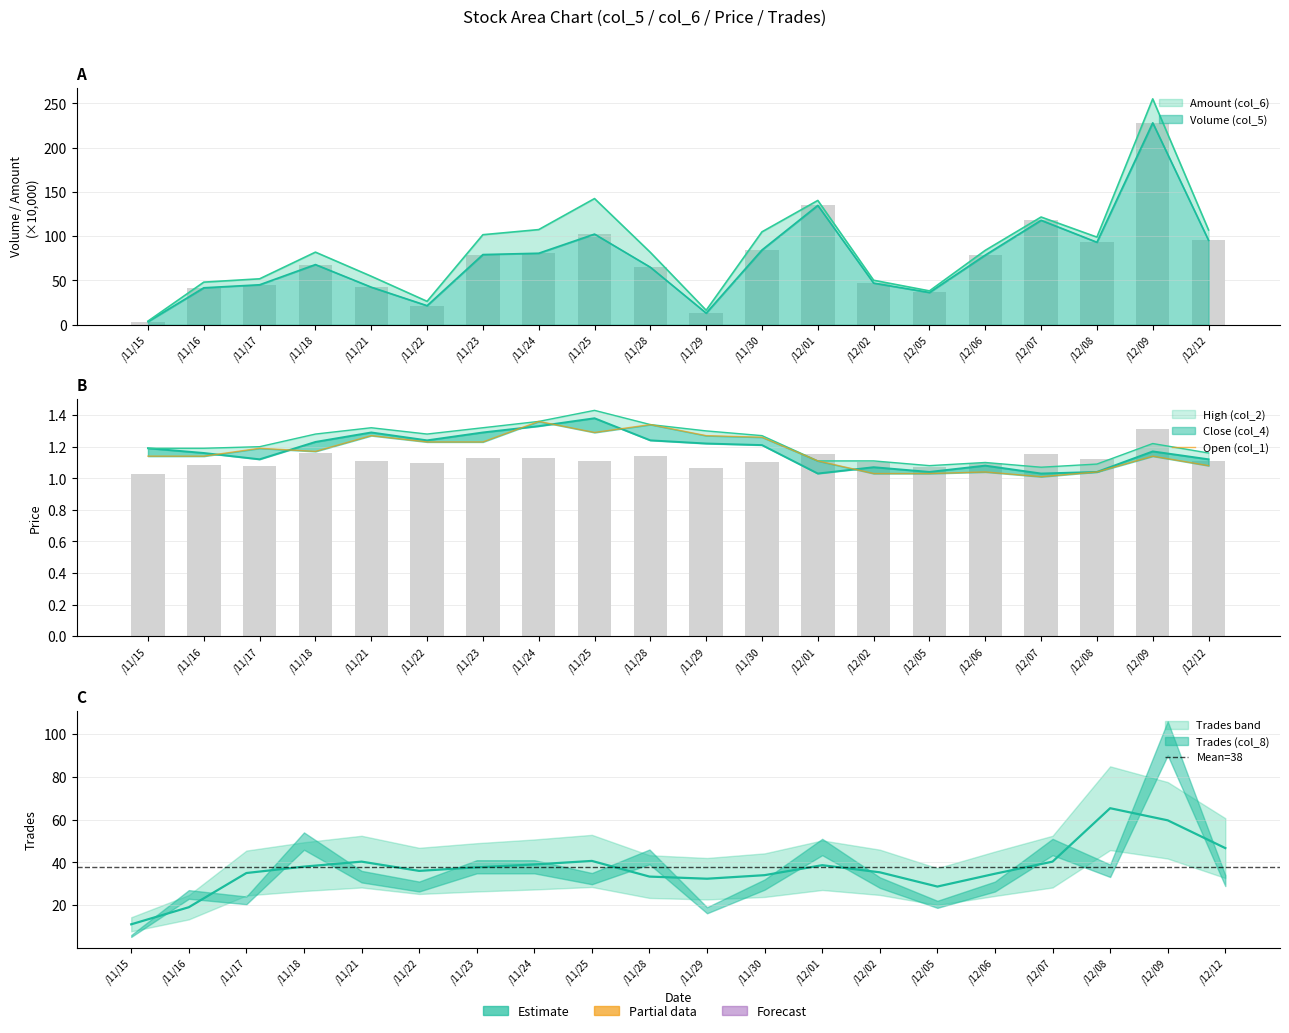

The Close (col_4) series shows 0.6 at /11/28. True or false?

False